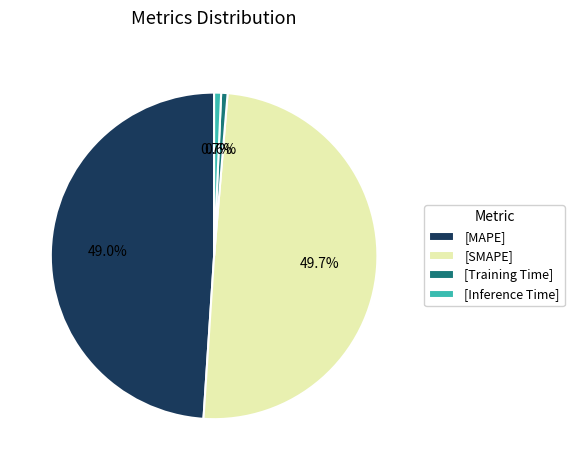

Is there any slice that represents more than half of the pie?

No